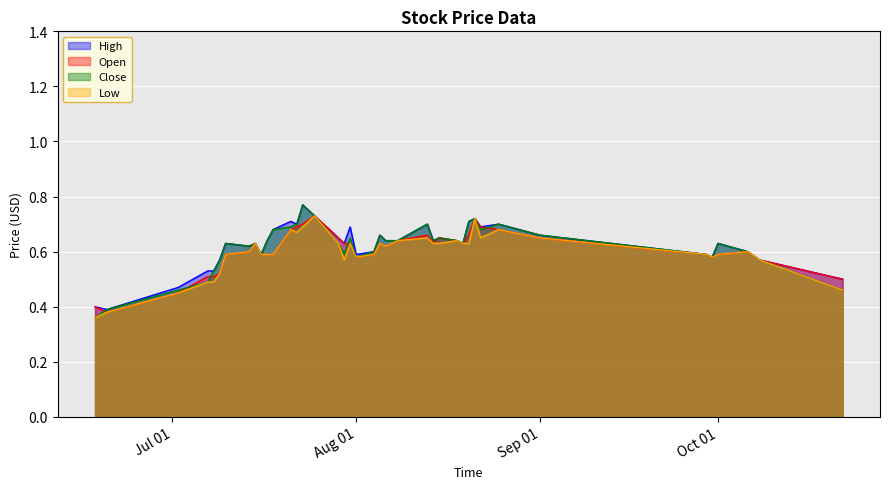

List the labels in order of Open value, smallest first.

2014-06-20, 2014-06-18, 2014-07-02, 2014-10-22, 2014-07-07, 2014-07-08, 2014-07-09, 2014-10-08, 2014-08-01, 2014-09-30, 2014-07-10, 2014-07-16, 2014-07-17, 2014-07-18, 2014-08-04, 2014-09-29, 2014-10-01, 2014-07-14, 2014-10-06, 2014-08-06, 2014-07-15, 2014-07-30, 2014-07-31, 2014-08-05, 2014-08-14, 2014-08-19, 2014-08-08, 2014-08-18, 2014-07-29, 2014-08-15, 2014-09-01, 2014-08-13, 2014-08-20, 2014-07-21, 2014-08-25, 2014-07-22, 2014-08-22, 2014-07-23, 2014-08-21, 2014-07-25